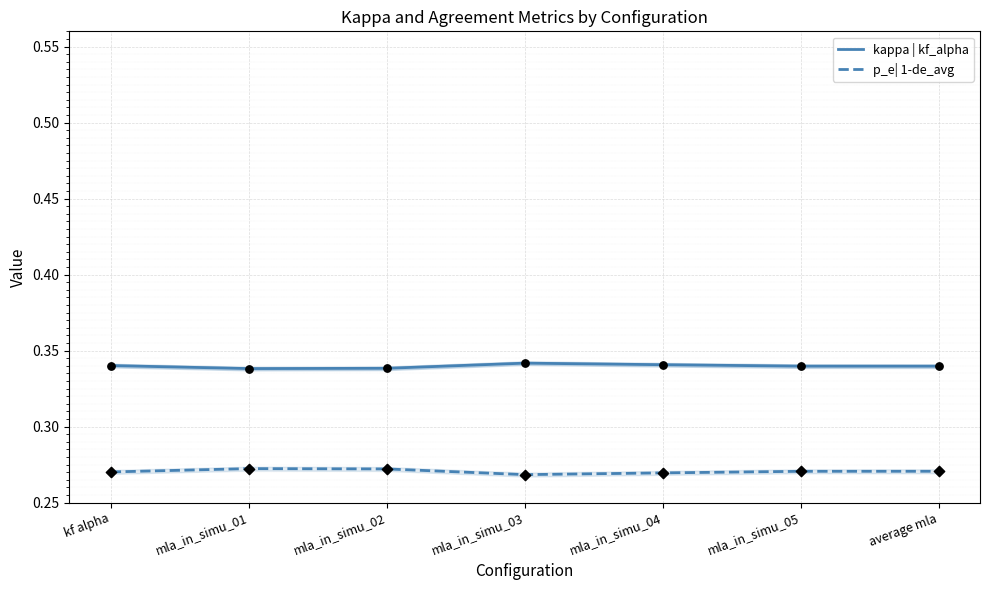

At which category is the sum across all series the highest?

mla_in_simu_01